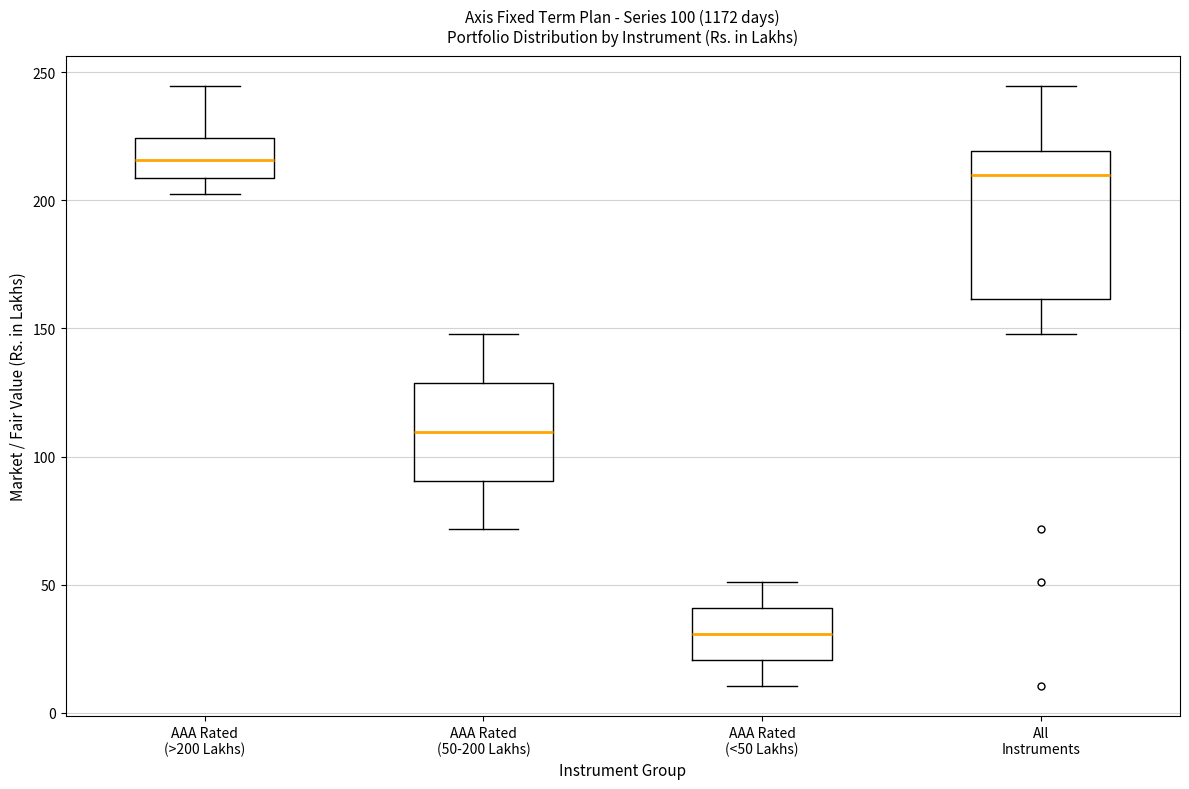

Which box's median line is the highest?

AAA Rated (>200 Lakhs)